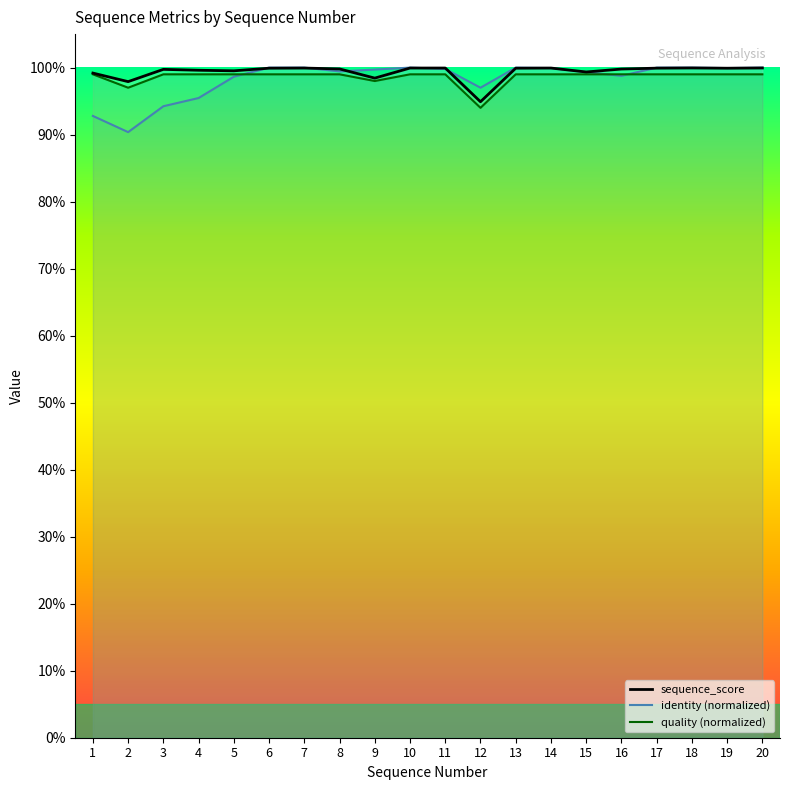

Reading left to right, extract all data points from this chart.

sequence_score: 1=1.0	2=1.0	3=1.0	4=1.0	5=1.0	6=1.0	7=1.0	8=1.0	9=1.0	10=1.0	11=1.0	12=0.9	13=1.0	14=1.0	15=1.0	16=1.0	17=1.0	18=1.0	19=1.0	20=1.0
identity: 1=0.9	2=0.9	3=0.9	4=1.0	5=1.0	6=1.0	7=1.0	8=1.0	9=1.0	10=1.0	11=1.0	12=1.0	13=1.0	14=1.0	15=1.0	16=1.0	17=1.0	18=1.0	19=1.0	20=1.0
quality: 1=1.0	2=1.0	3=1.0	4=1.0	5=1.0	6=1.0	7=1.0	8=1.0	9=1.0	10=1.0	11=1.0	12=0.9	13=1.0	14=1.0	15=1.0	16=1.0	17=1.0	18=1.0	19=1.0	20=1.0